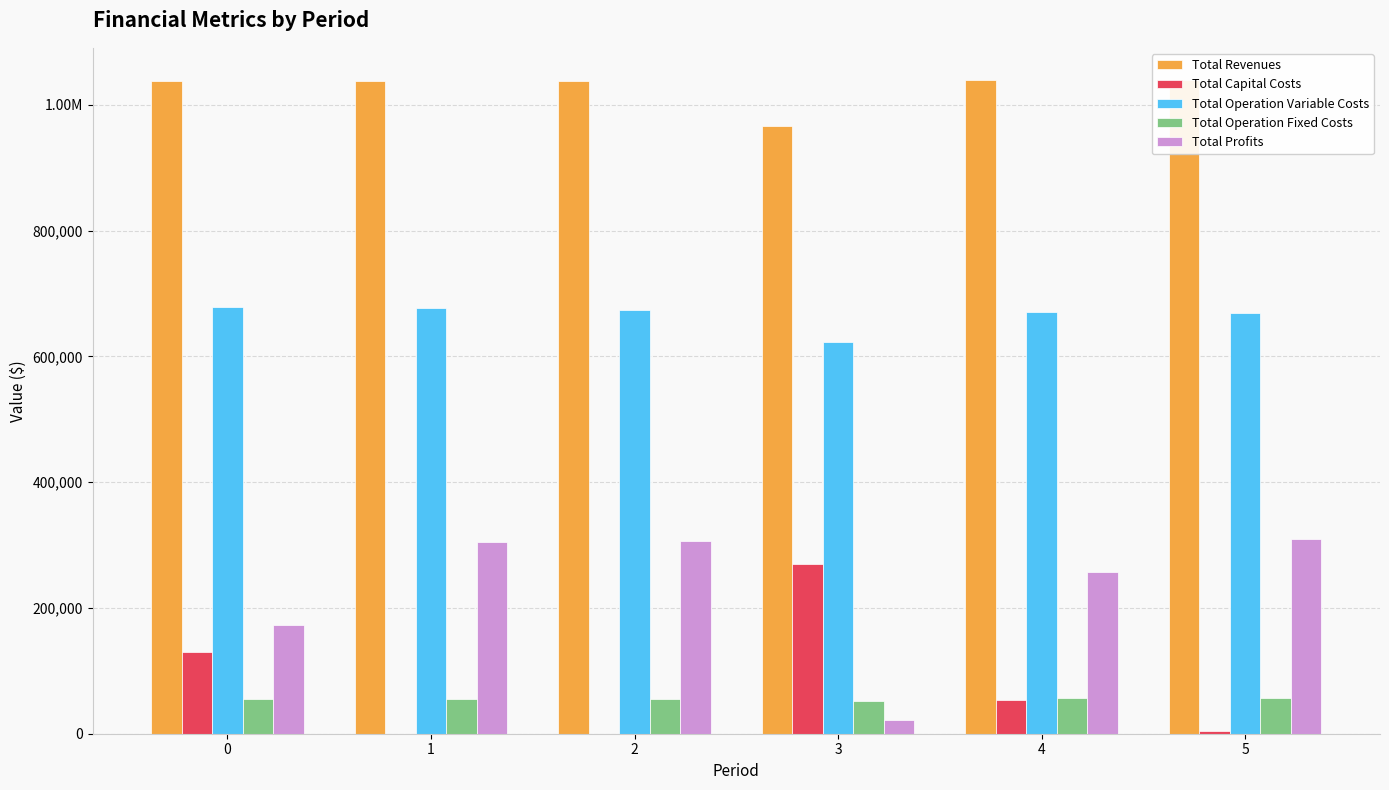

Does the chart contain stacked bars?

No